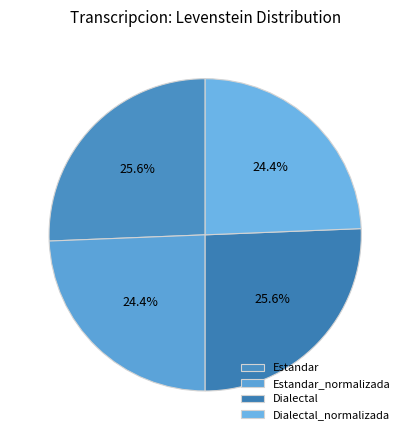

To the nearest percent, what is the difference between the Dialectal and Dialectal_normalizada slice percentages?

1%